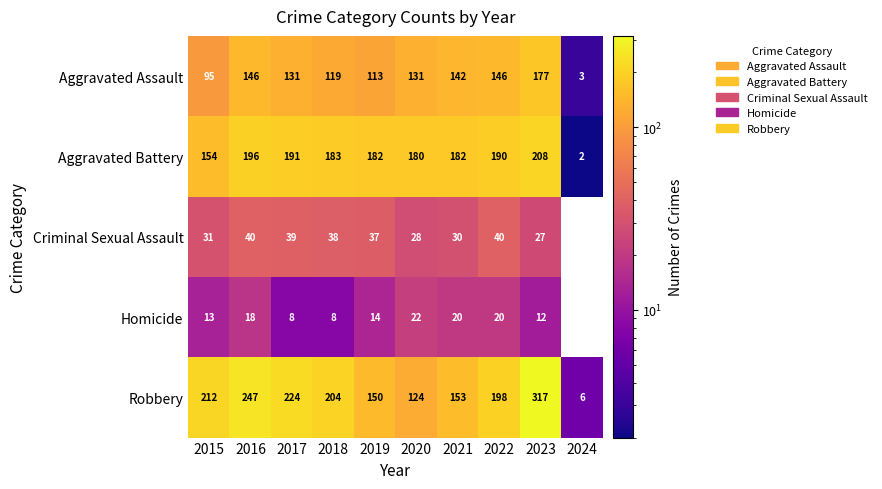

What is the difference between the Aggravated Assault values at 2019 and 2016?

33